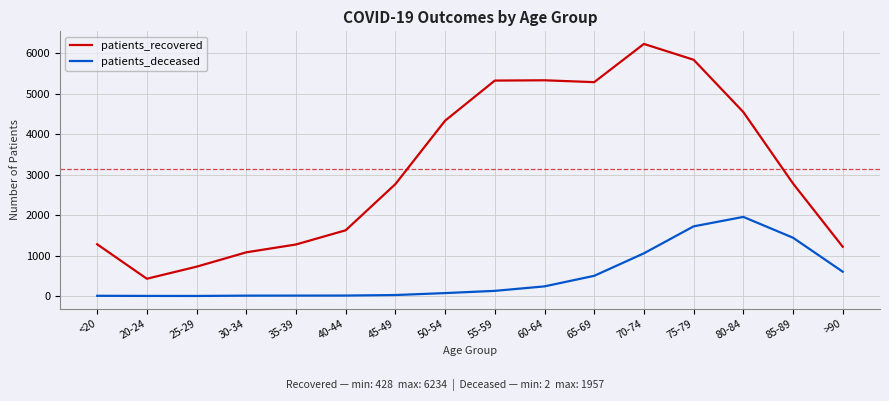

Which series has the largest total across all categories?

patients_recovered